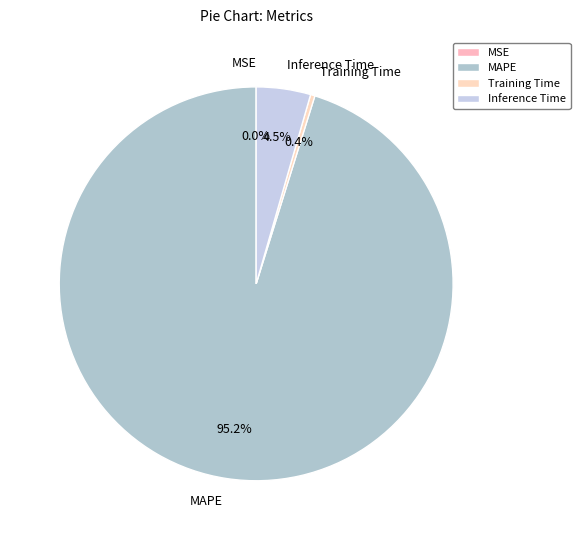

Combined, do Training Time and Inference Time account for over 50%?

No